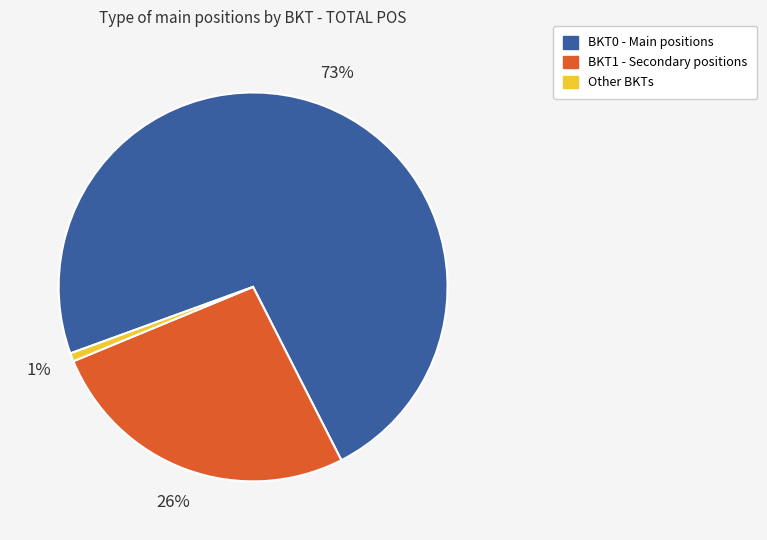

To the nearest percent, what is the difference between the largest and smallest slice percentages?

72%